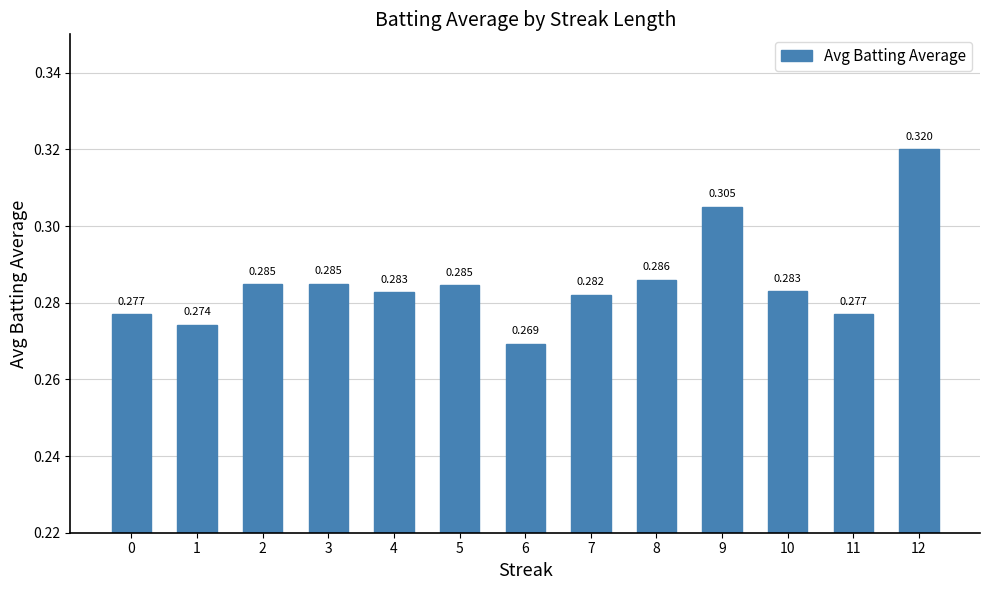

Count the values in the range 0 to 1.

13